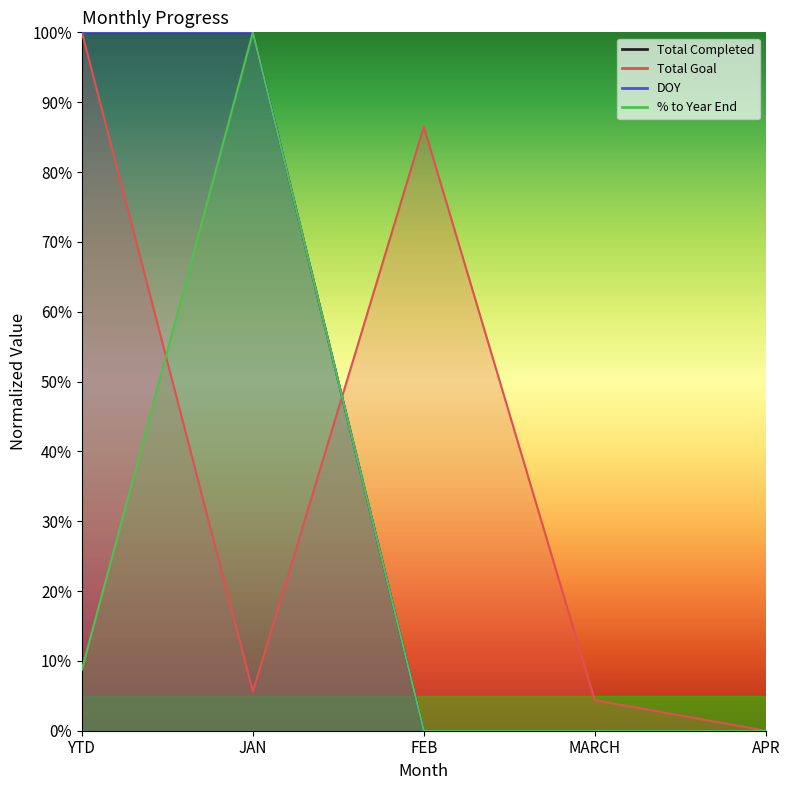

Rank the series at APR from highest to lowest value.

Total Completed, Total Goal, DOY, % to Year End